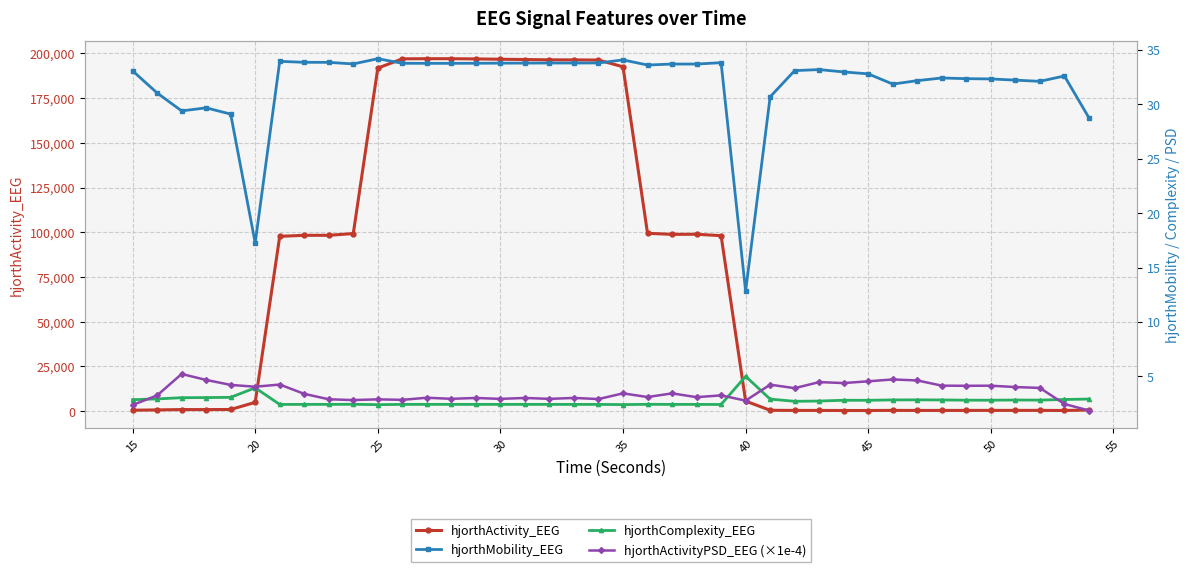

How many values in the hjorthActivityPSD_EEG (×1e-4) series are below 3?

12